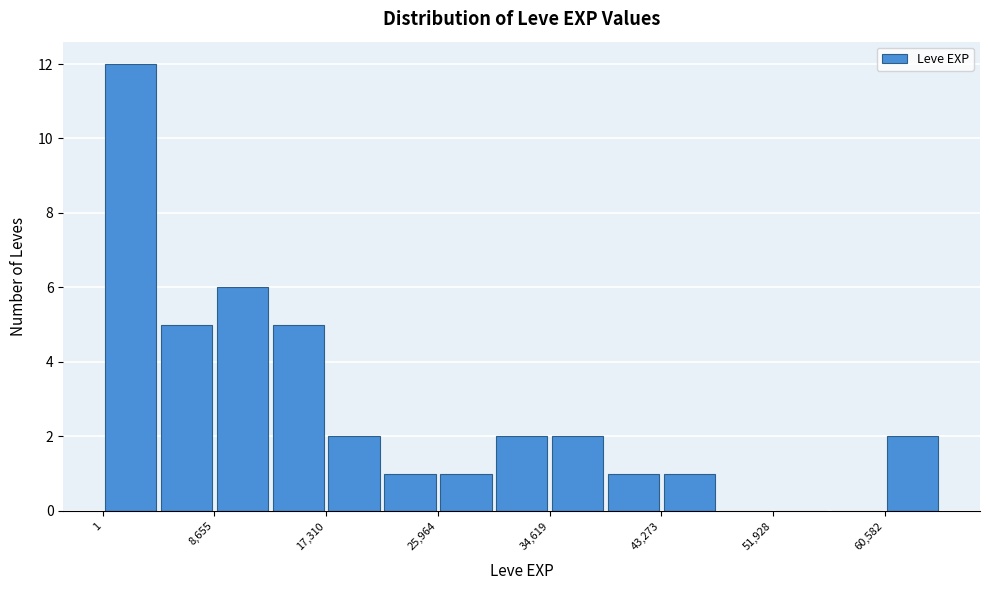

Reading left to right, transcribe this chart: for each bar, give the range it covers on the x-axis and its height. Neither the bar edges nor the heights are printed on the chart, so give them approximately, as read against the axes.

0 to 4000: 12
4000 to 9000: 5
9000 to 13000: 6
13000 to 17000: 5
17000 to 22000: 2
22000 to 26000: 1
26000 to 30000: 1
30000 to 35000: 2
35000 to 39000: 2
39000 to 43000: 1
43000 to 48000: 1
48000 to 52000: 0
52000 to 56000: 0
56000 to 61000: 0
61000 to 65000: 2